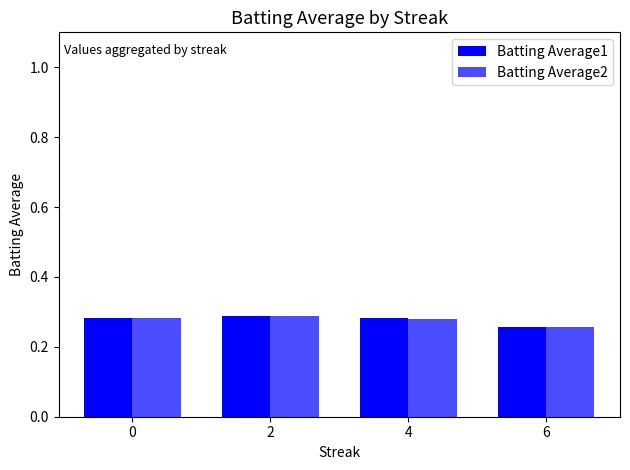

Does the chart contain stacked bars?

No